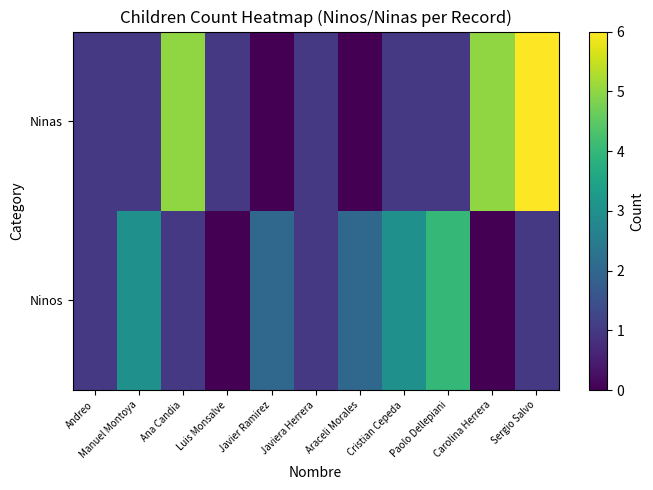

Reading left to right, list all the values displayed in this chart.

Ninos: Andreo=1	Manuel Montoya=3	Ana Candia=1	Luis Monsalve=0	Javier Ramirez=2	Javiera Herrera=1	Araceli Morales=2	Cristian Cepeda=3	Paolo Dellepiani=4	Carolina Herrera=0	Sergio Salvo=1
Ninas: Andreo=1	Manuel Montoya=1	Ana Candia=5	Luis Monsalve=1	Javier Ramirez=0	Javiera Herrera=1	Araceli Morales=0	Cristian Cepeda=1	Paolo Dellepiani=1	Carolina Herrera=5	Sergio Salvo=6